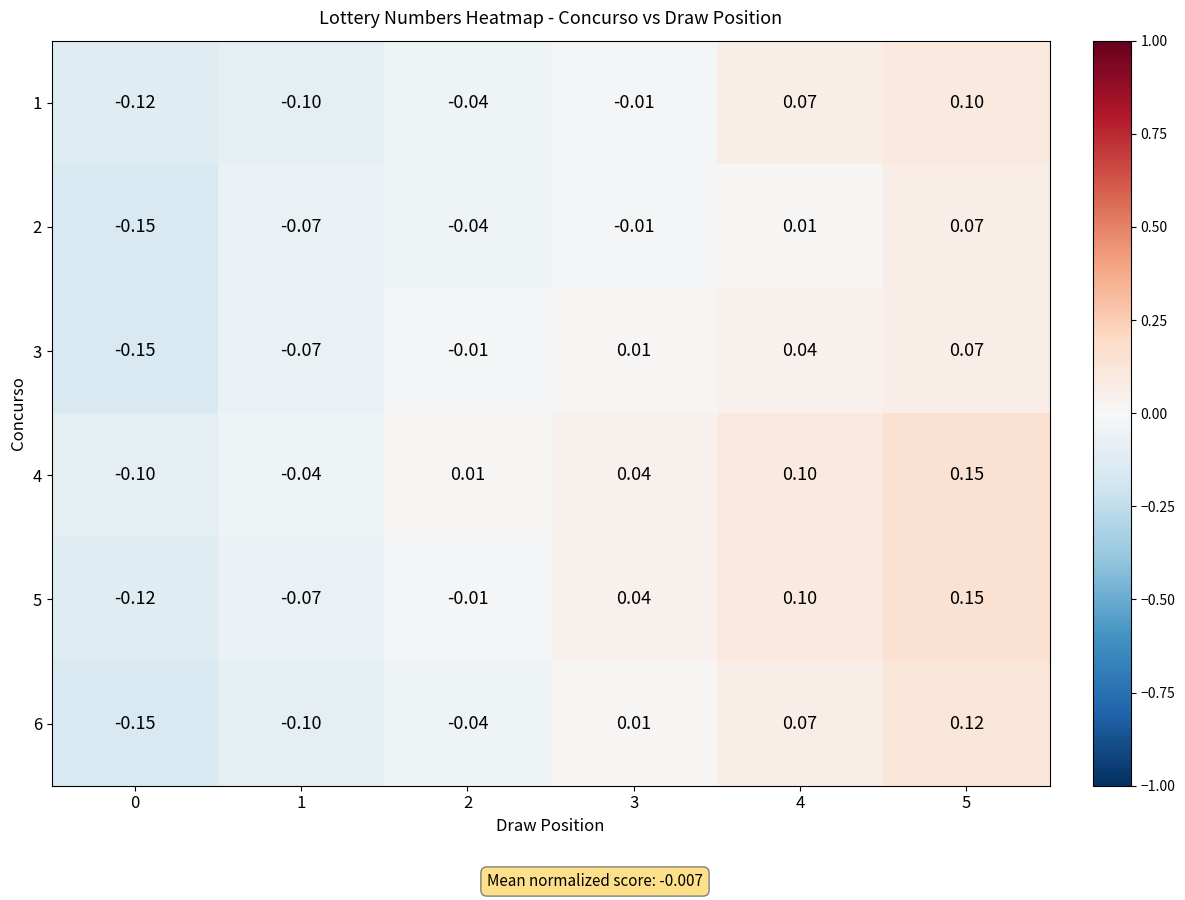

Is the value of 2 at 4 greater than the value of 3 at 5?

No